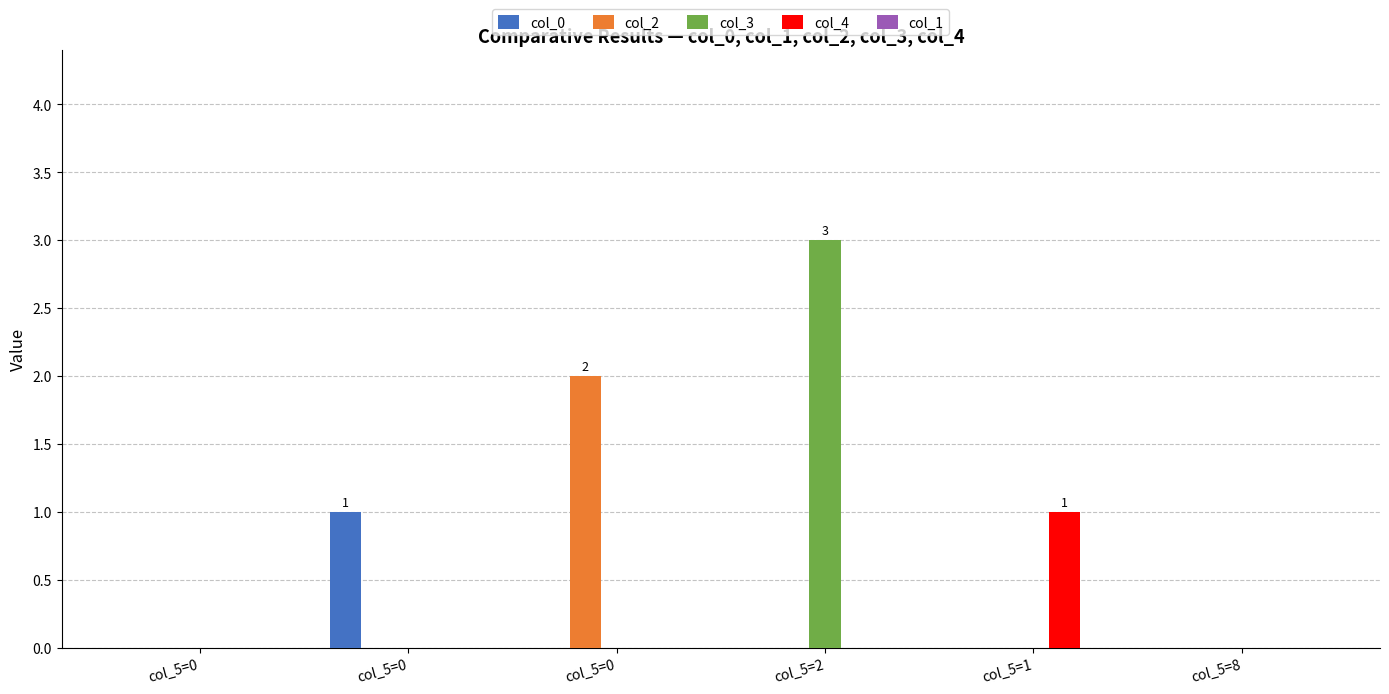

Are the bars horizontal?

No